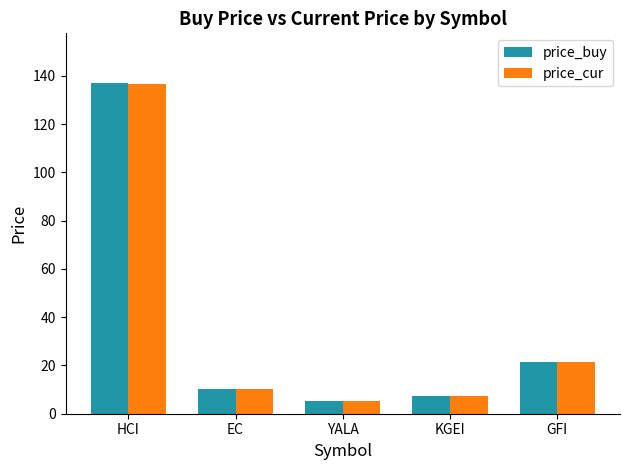

What are all the series names shown in the legend?

price_buy, price_cur